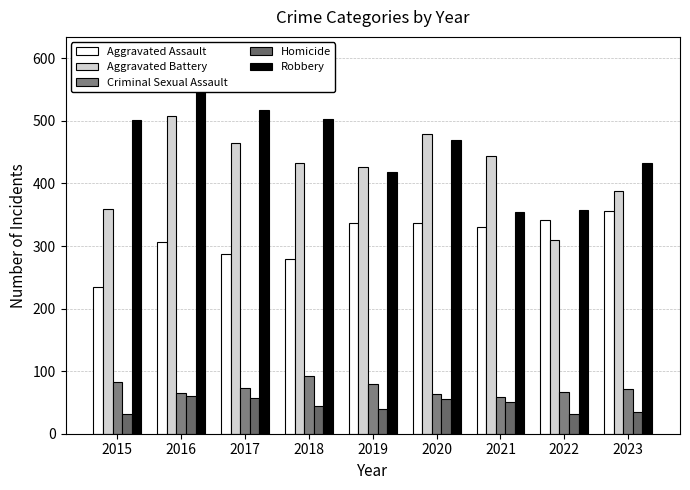

Which category has the highest value across all series?

2016